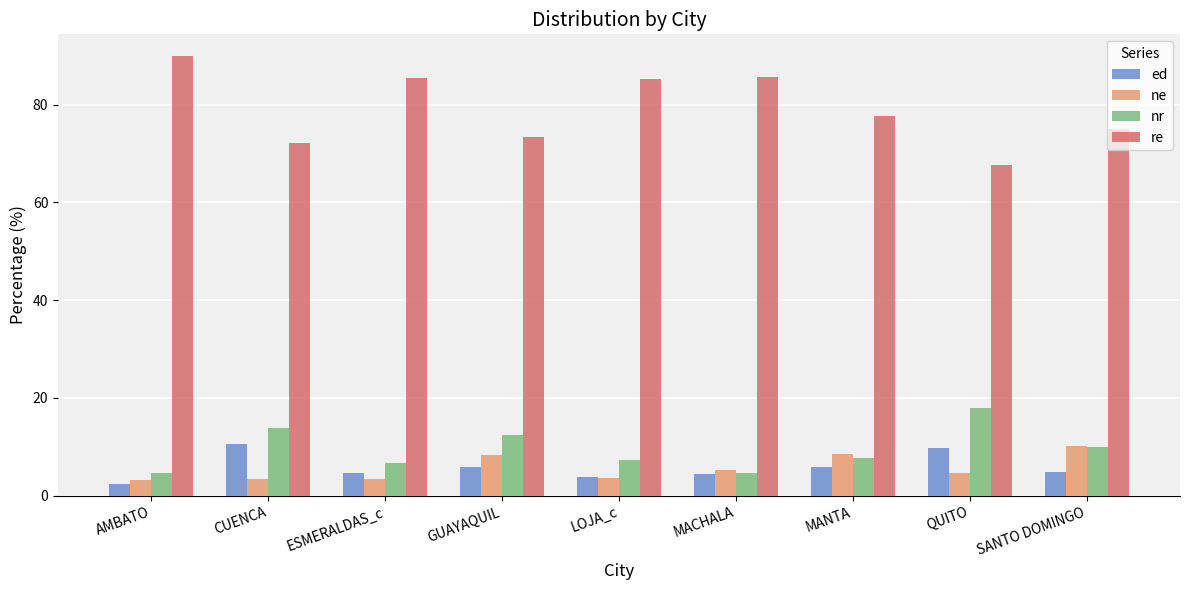

The nr series shows 17.9 at QUITO. True or false?

True